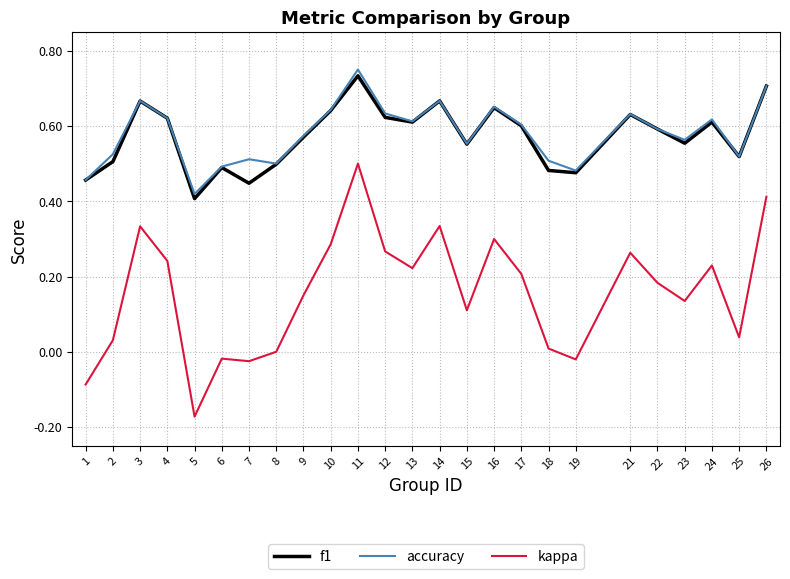

True or false: f1 has a value of 0.9 at 9.

False